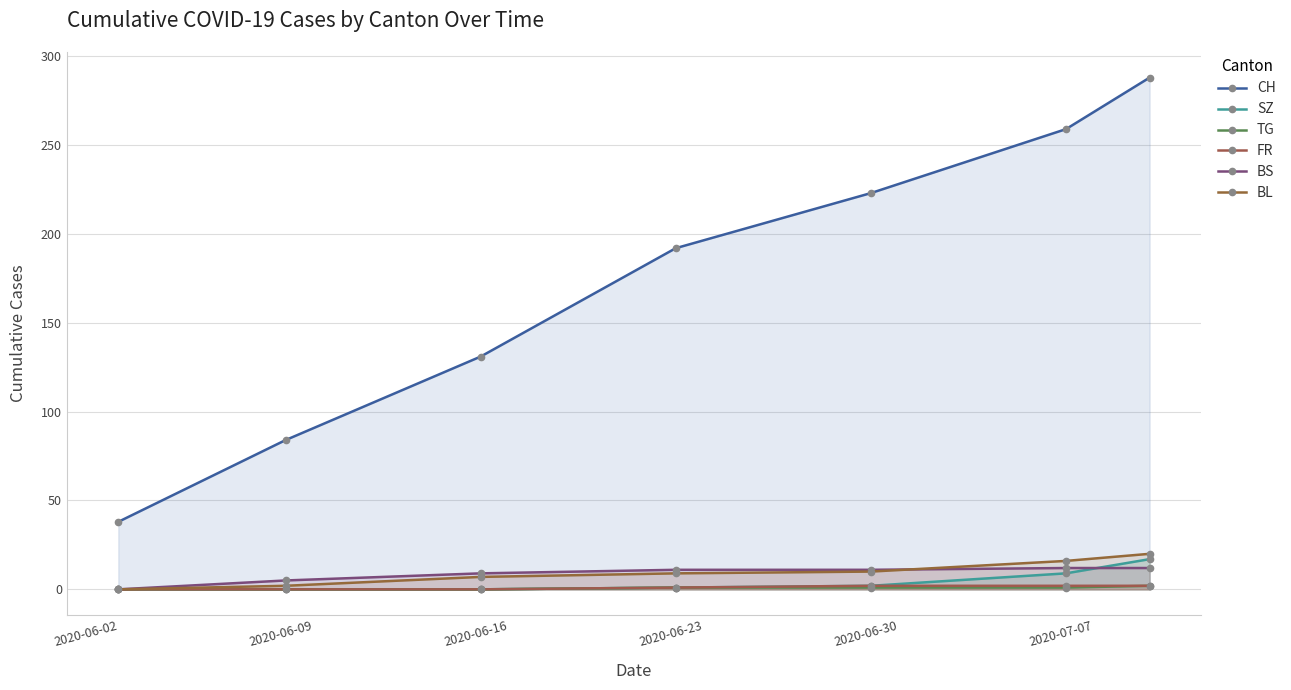

Is the value of CH at 2020-06-23 greater than the value of FR at 2020-07-07?

Yes